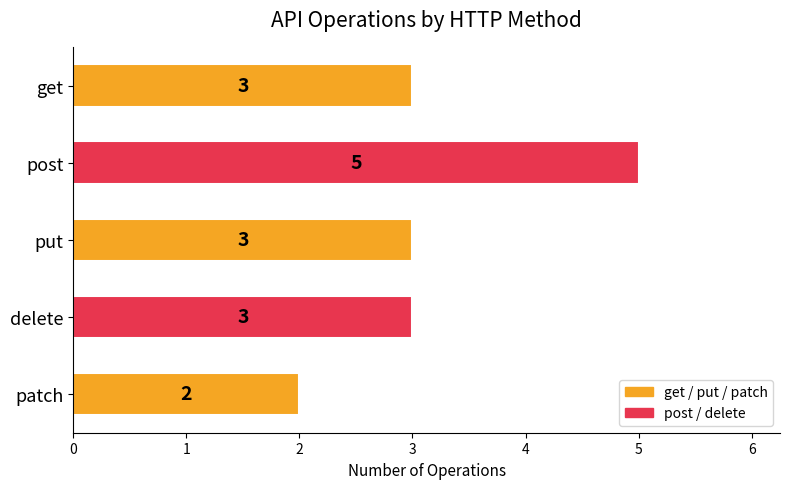

How many distinct data groups are displayed?

1